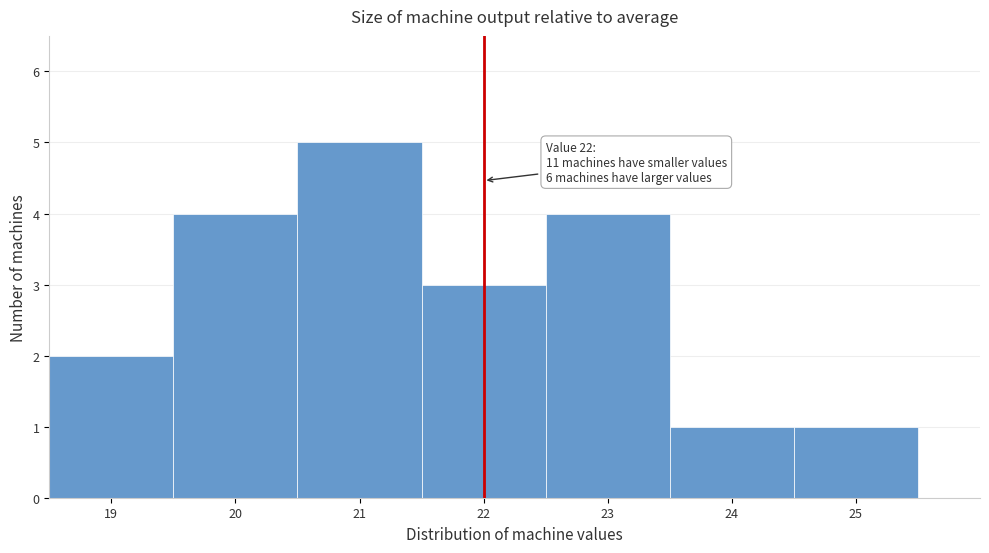

Over which range of the x-axis is the bar tallest?

20.5 to 21.5